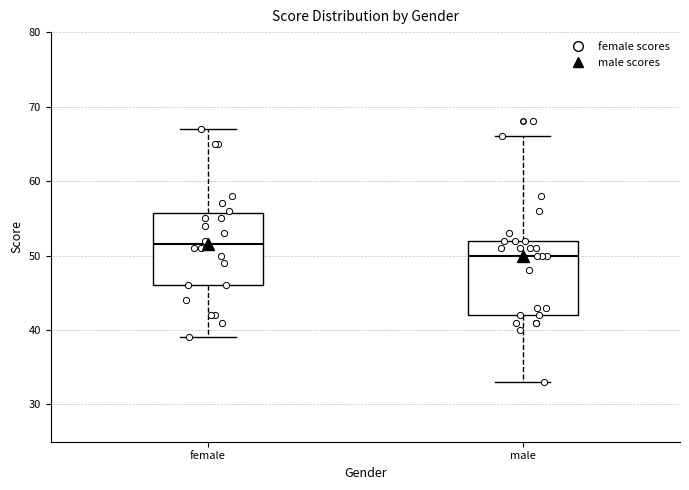

Reading left to right, read every box against the y-axis: the position of its median line, the range the box covers, and the ends of its whiskers. The values are not printed on the chart, so give them approximately, as read against the axis.

female: median 52, box 46 to 56, whiskers 39 to 67
male: median 50, box 42 to 52, whiskers 33 to 66